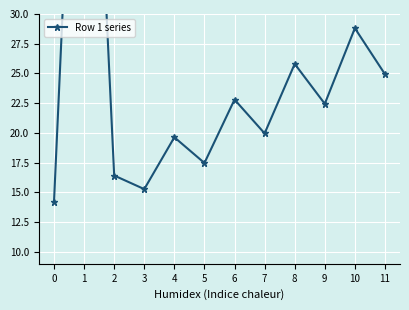

Does the chart display data point markers on the line(s)?

Yes